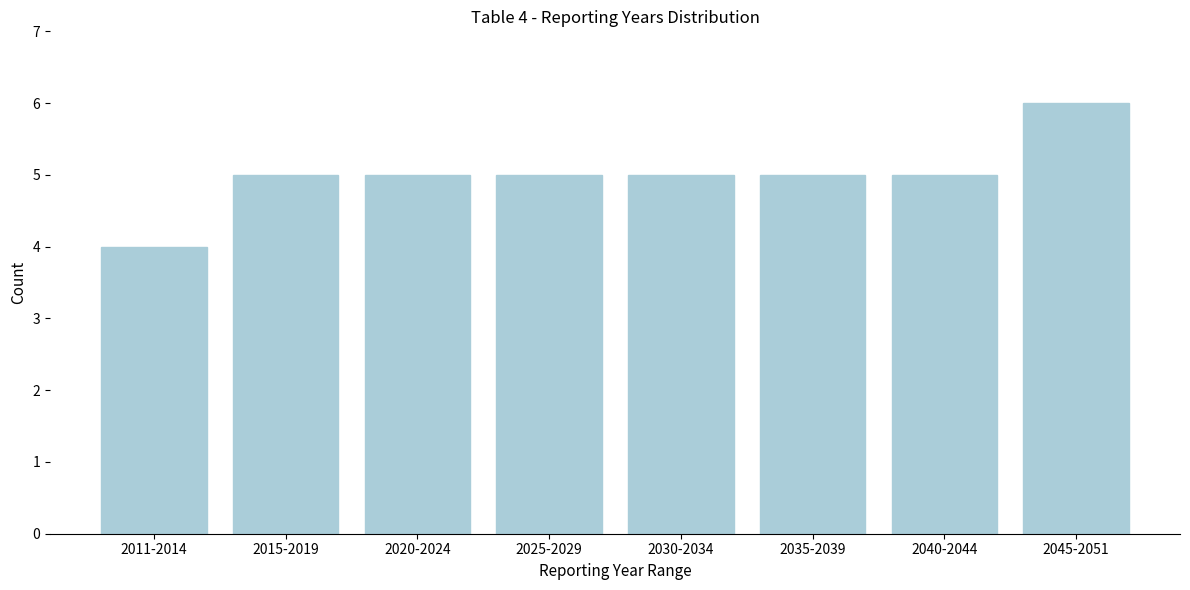

Reading right to left, extract all data points from this chart.

2045-2051=6	2040-2044=5	2035-2039=5	2030-2034=5	2025-2029=5	2020-2024=5	2015-2019=5	2011-2014=4